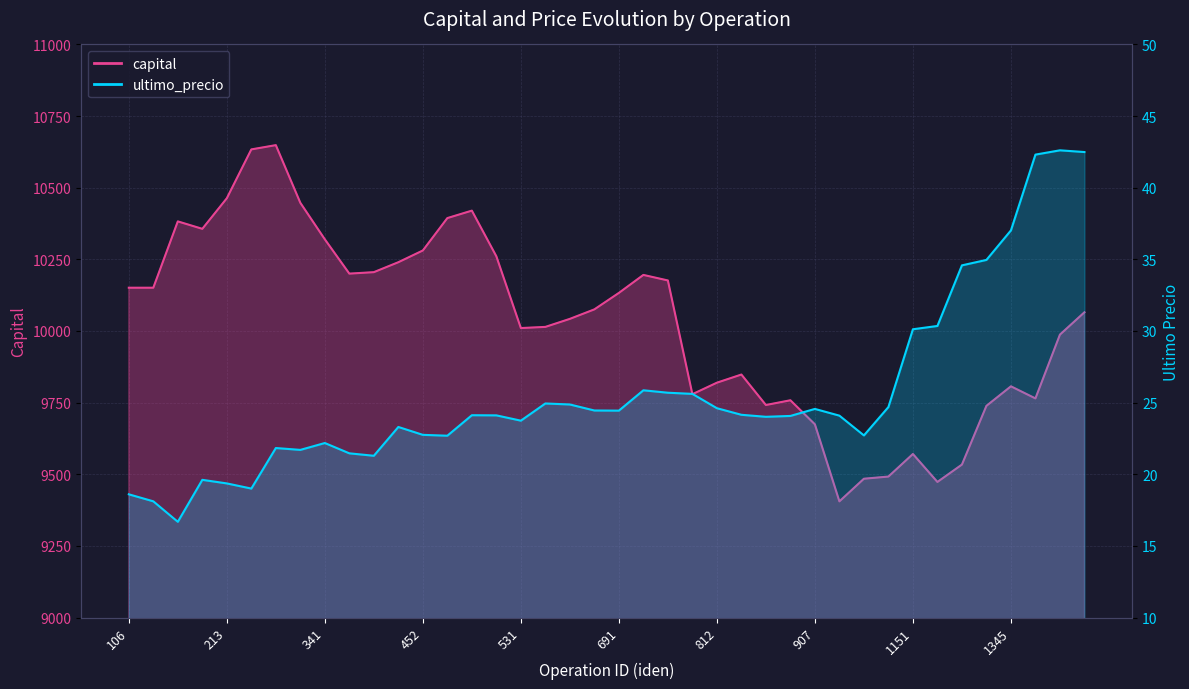

Approximately how many times larger is the value at 457 compared to 852?

1.1